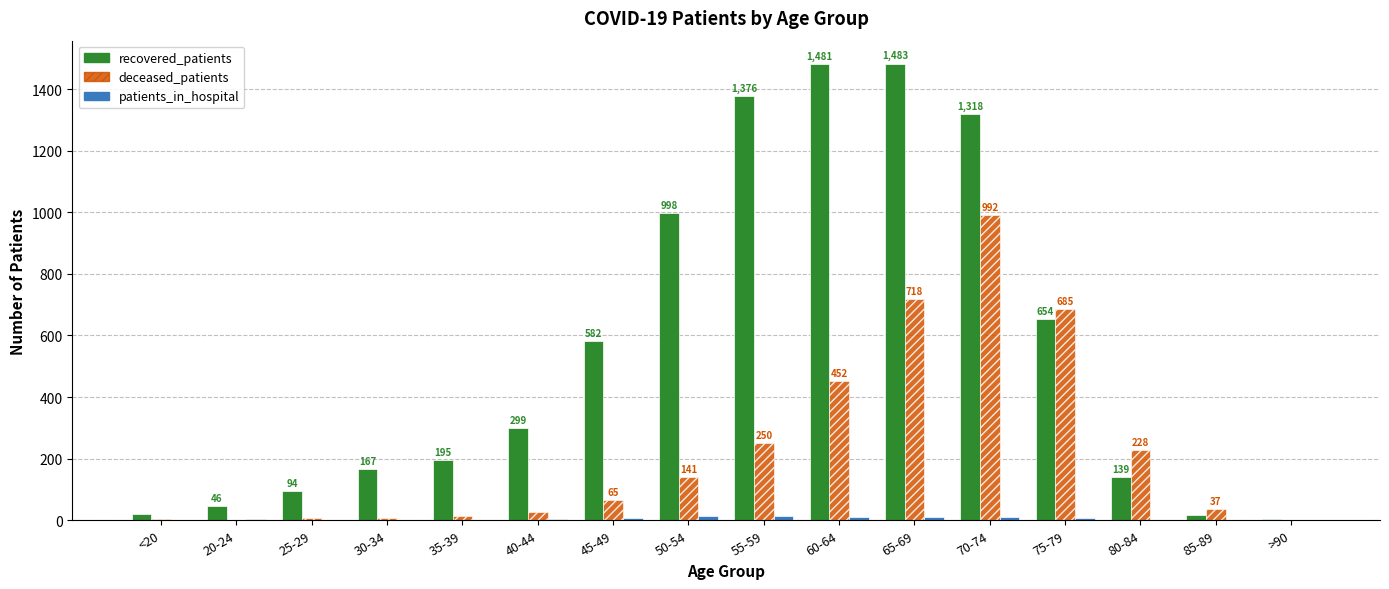

What is the sum of all deceased_patients values?

3626